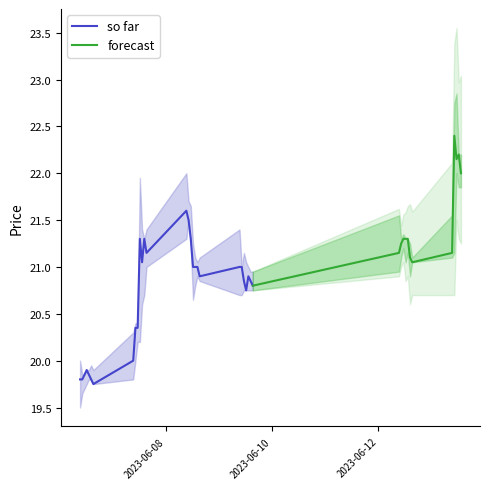

In High, how many points are higher than both neighbors (excluding endpoints)?

8